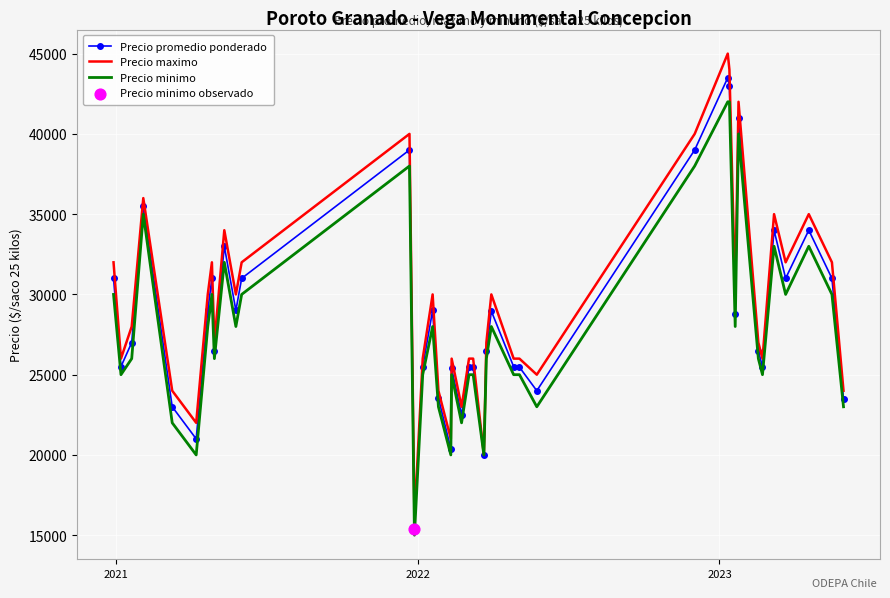

Rank the series by their maximum value, from lowest to highest.

Precio minimo, Precio promedio ponderado, Precio maximo